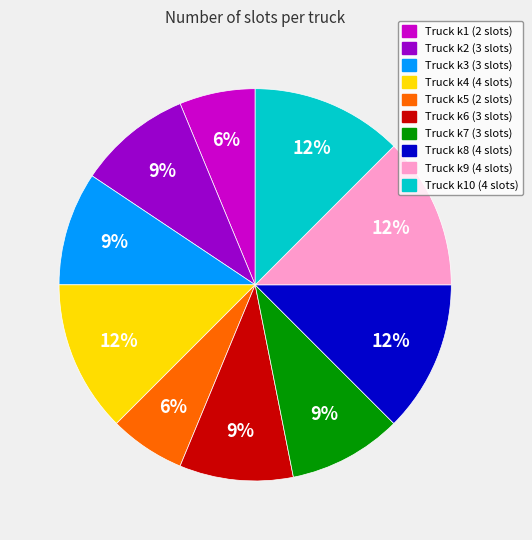

Is there any slice that represents more than half of the pie?

No